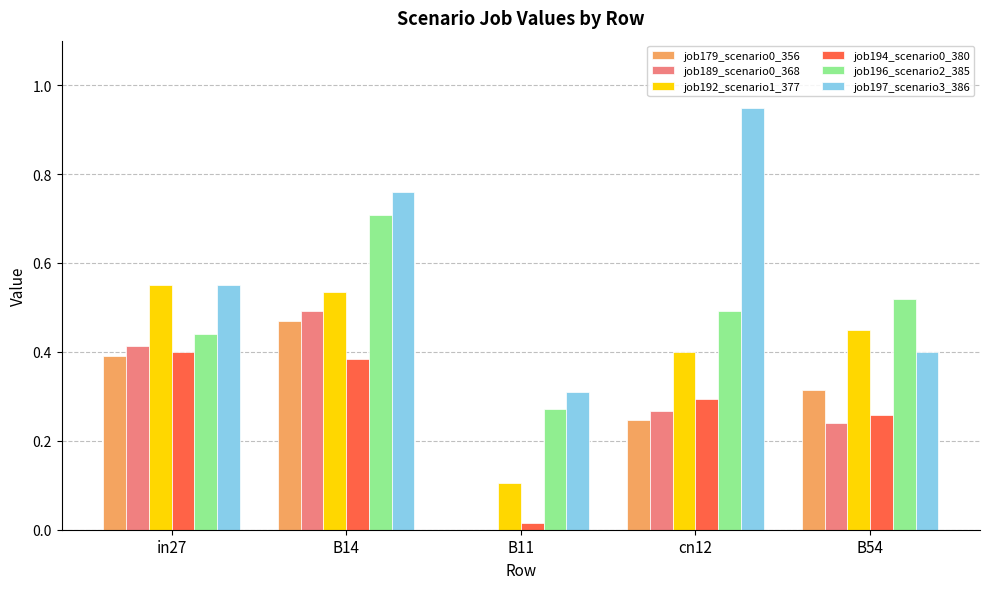

What is the sum of all job179_scenario0_356 values?

1.4